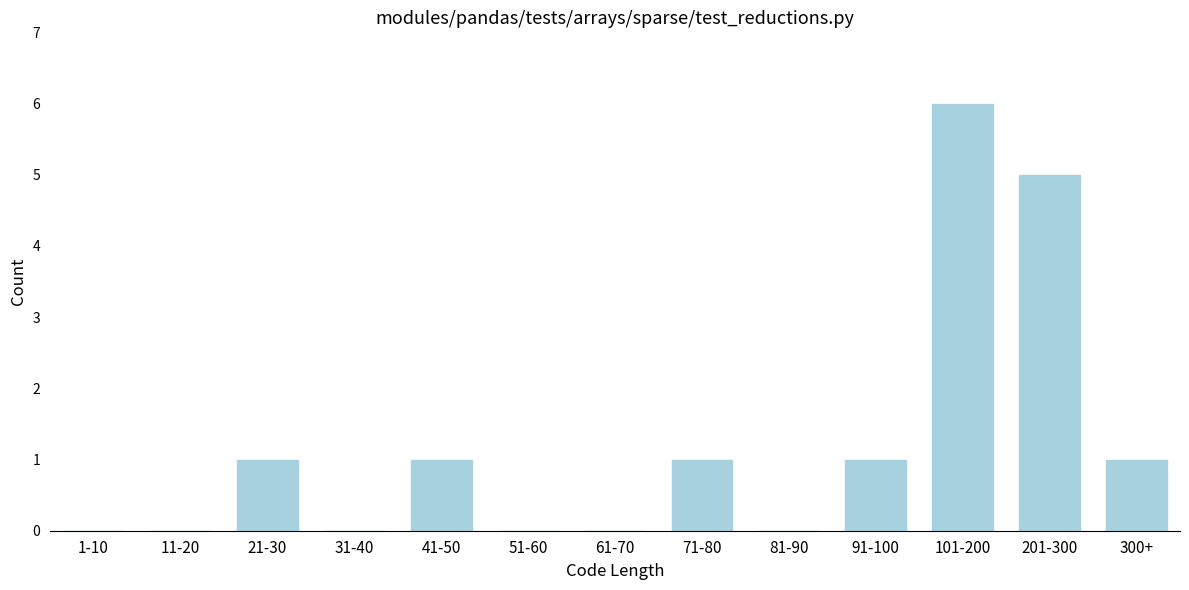

Reading left to right, list all the values displayed in this chart.

1-10=0	11-20=0	21-30=1	31-40=0	41-50=1	51-60=0	61-70=0	71-80=1	81-90=0	91-100=1	101-200=6	201-300=5	300+=1